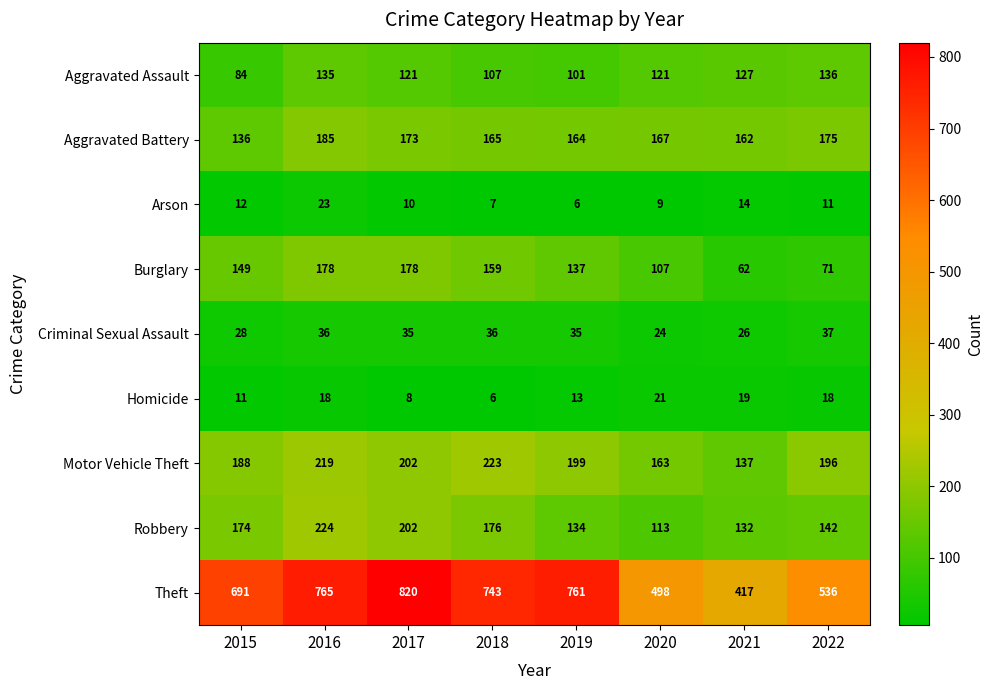

Which series has the widest spread of values?

Theft